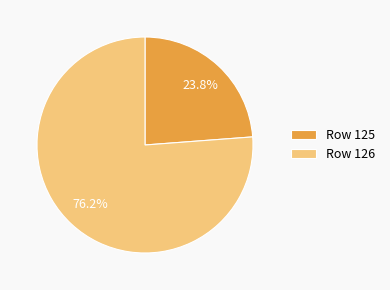

Is the sum of Row 126 and Row 125 greater than half?

Yes